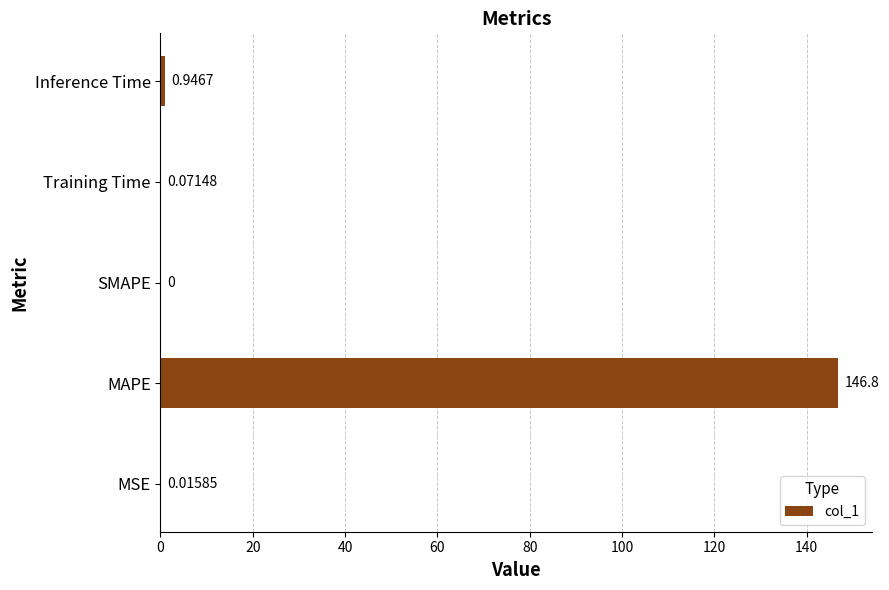

What is the sum of the values at Inference Time and MSE?

1.0